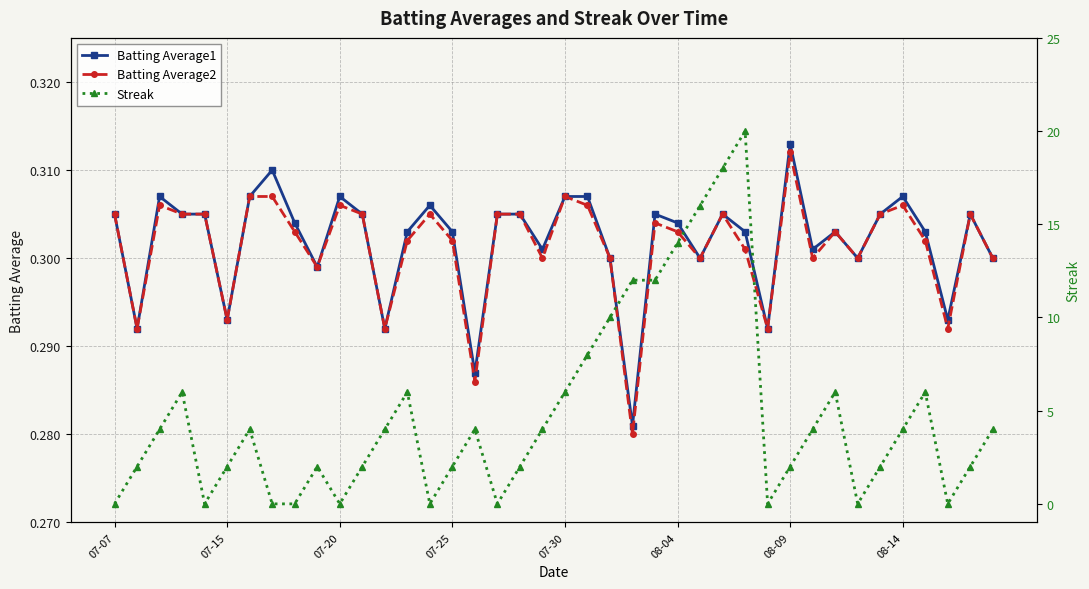

List the series in order of their peak value, highest first.

Streak, Batting Average1, Batting Average2